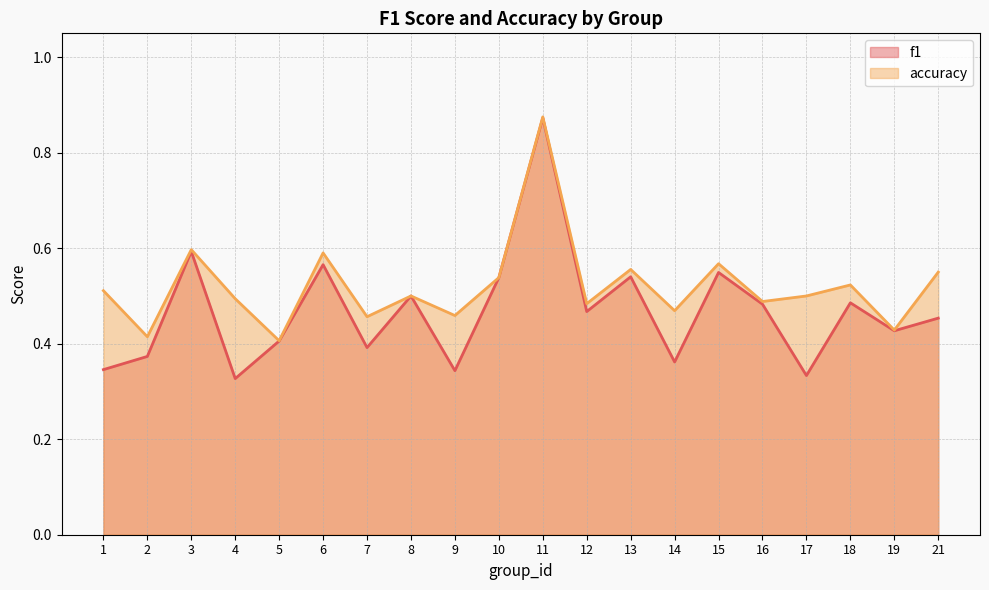

How many lines are shown in the chart?

2